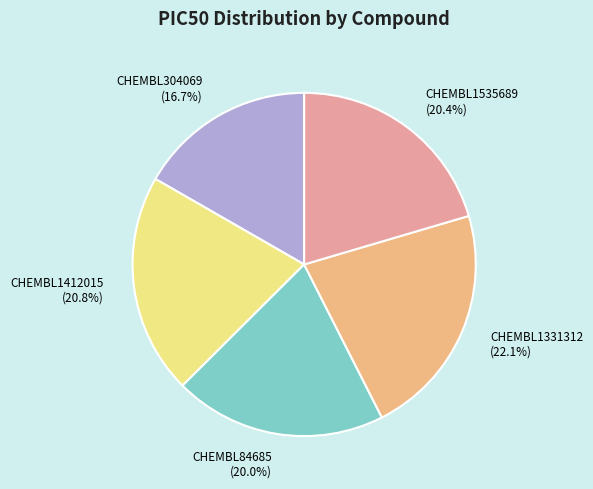

Is CHEMBL304069 the majority of the pie?

No